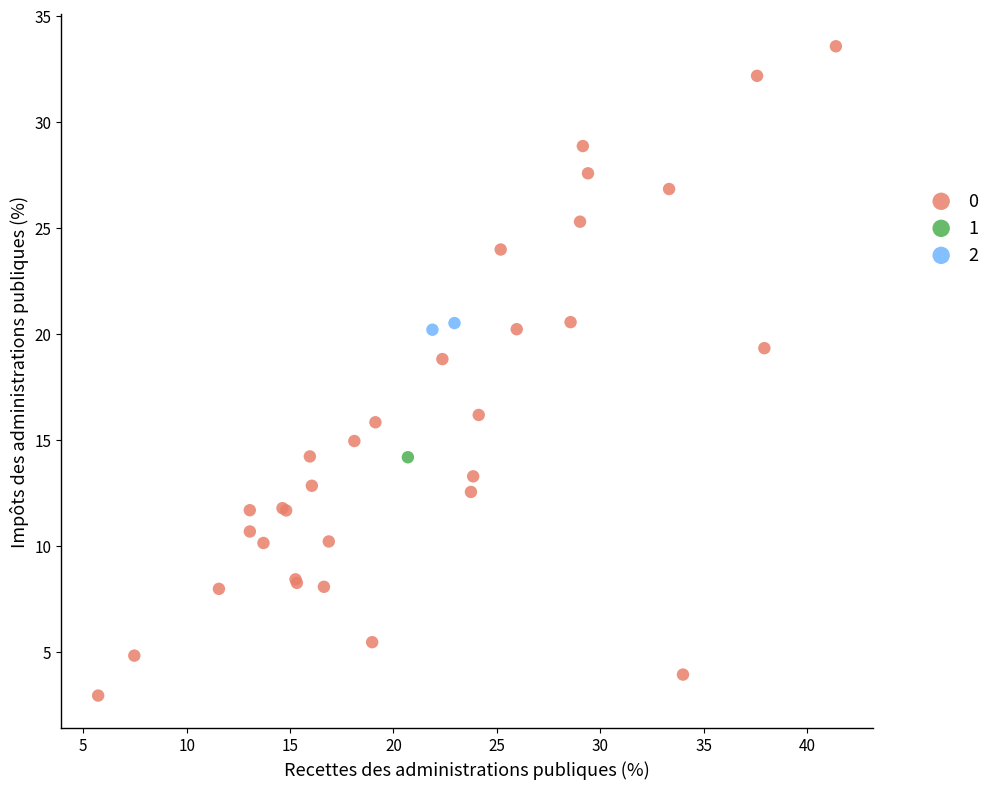

What are all the series names shown in the legend?

0, 1, 2